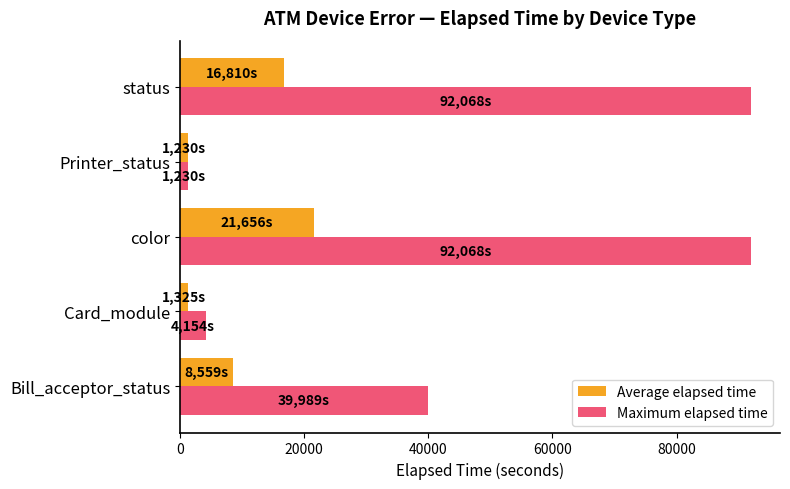

The value of Maximum elapsed time at Bill_acceptor_status is 19914.6. True or false?

False